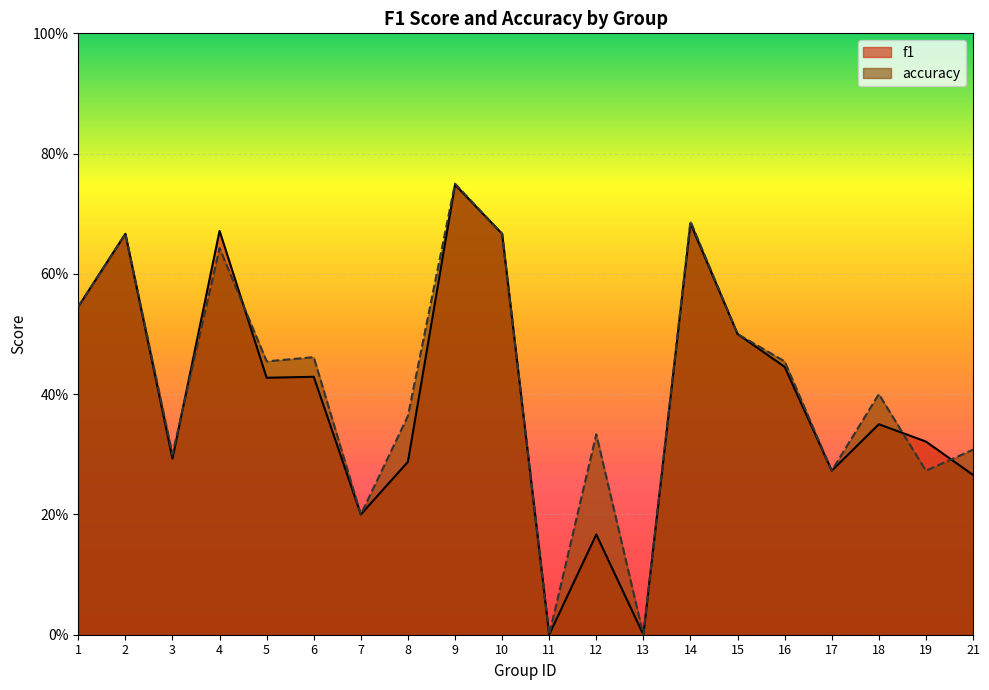

Reading right to left, what are all the values shown in this chart?

f1: 21=0.3	19=0.3	18=0.3	17=0.3	16=0.4	15=0.5	14=0.7	13=0.0	12=0.2	11=0.0	10=0.7	9=0.7	8=0.3	7=0.2	6=0.4	5=0.4	4=0.7	3=0.3	2=0.7	1=0.5
accuracy: 21=0.3	19=0.3	18=0.4	17=0.3	16=0.5	15=0.5	14=0.7	13=0.0	12=0.3	11=0.0	10=0.7	9=0.8	8=0.4	7=0.2	6=0.5	5=0.5	4=0.6	3=0.3	2=0.7	1=0.5